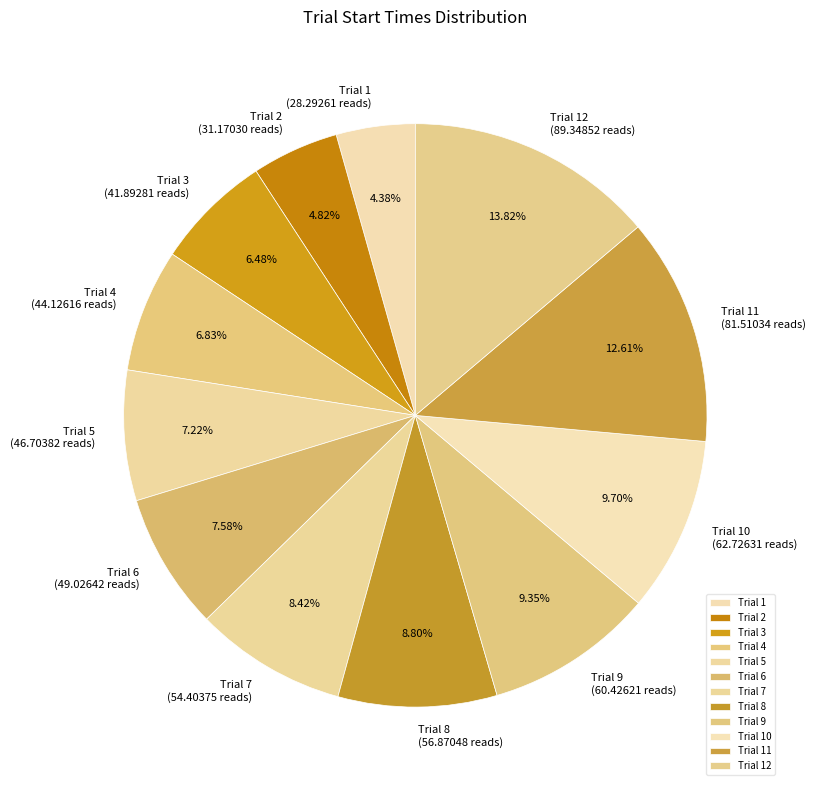

Do Trial 1 and Trial 11 together represent more than half of the pie?

No